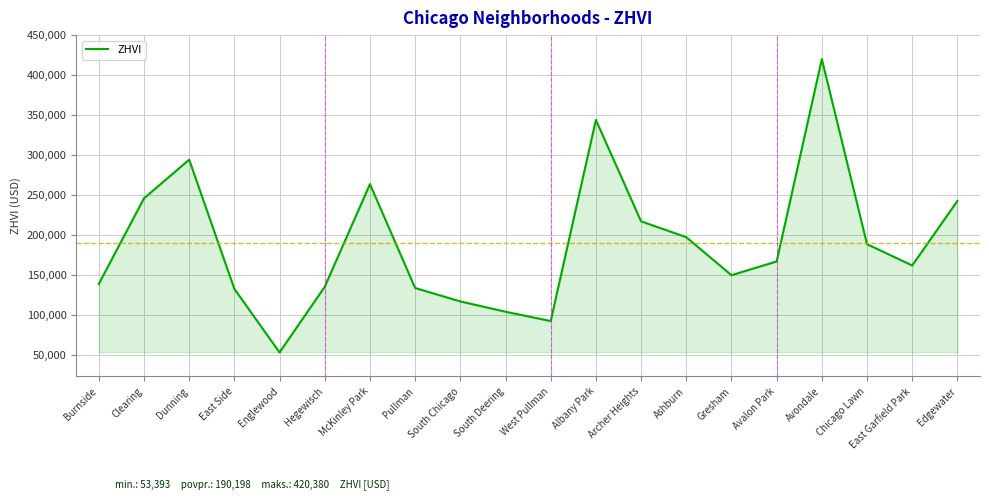

Where is the first local maximum?

Dunning